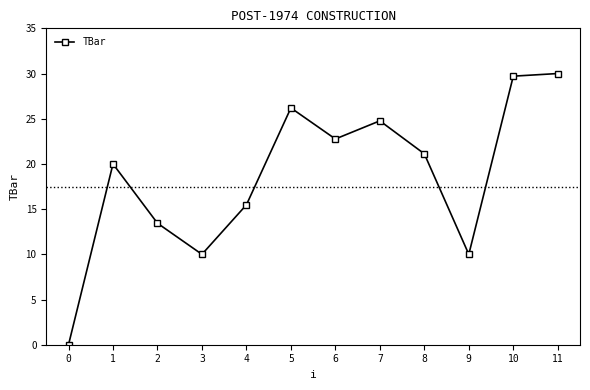

Reading left to right, what are all the values shown in this chart?

0=0.0	1=20.0	2=13.4	3=10.0	4=15.5	5=26.2	6=22.8	7=24.8	8=21.1	9=10.0	10=29.7	11=30.0